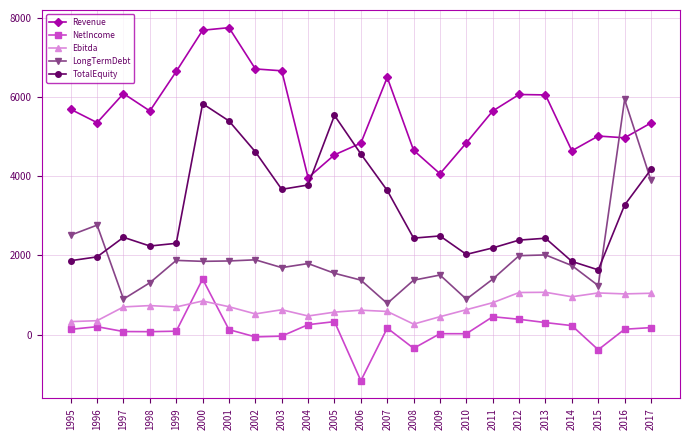

What is the value of the TotalEquity point at the 23rd from the left?

4177.0